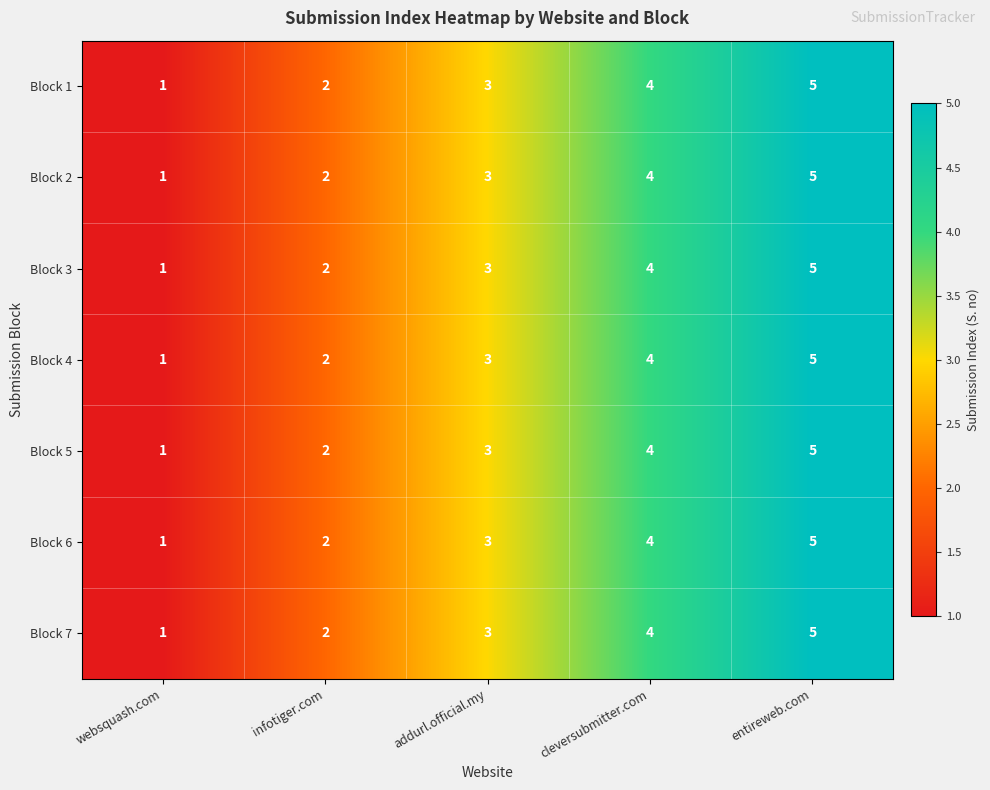

What is the total value across all series at cleversubmitter.com?

28